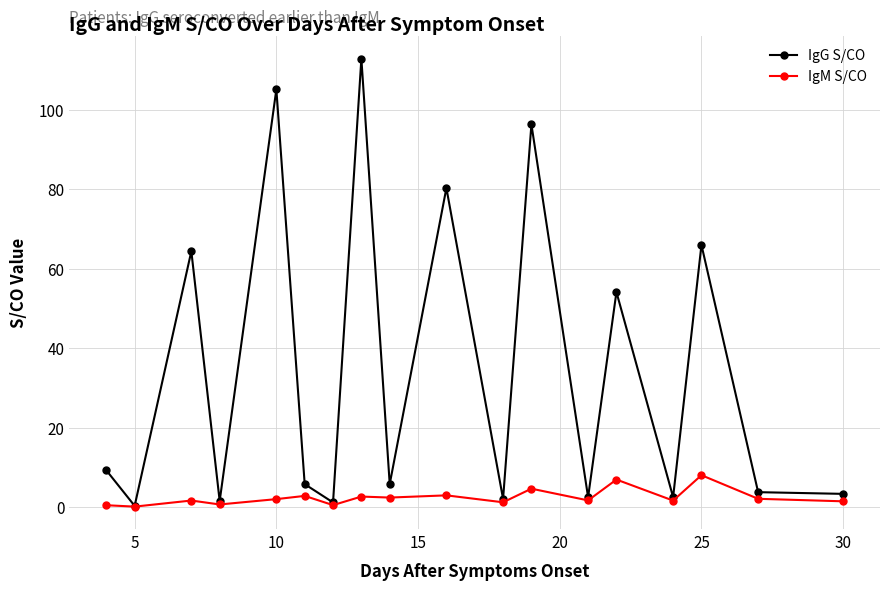

Which series has the widest spread of values?

IgG S/CO